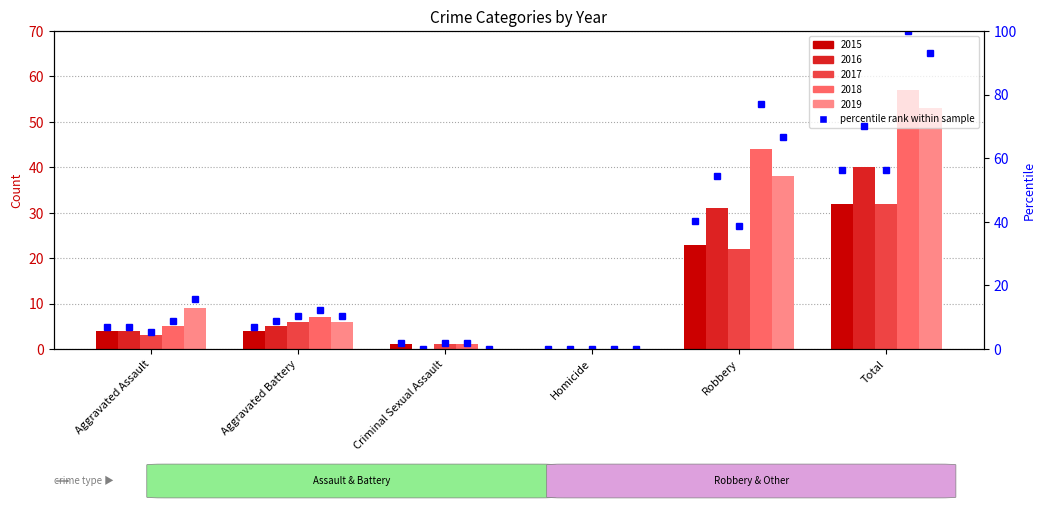

What is the label of the 5th bar from the left?

Robbery